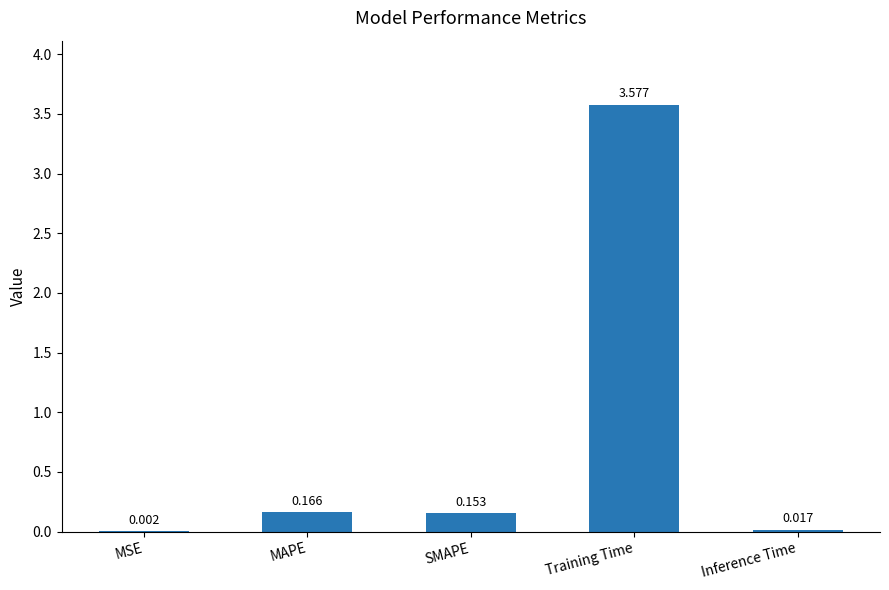

Between MAPE and Inference Time, which is larger?

MAPE